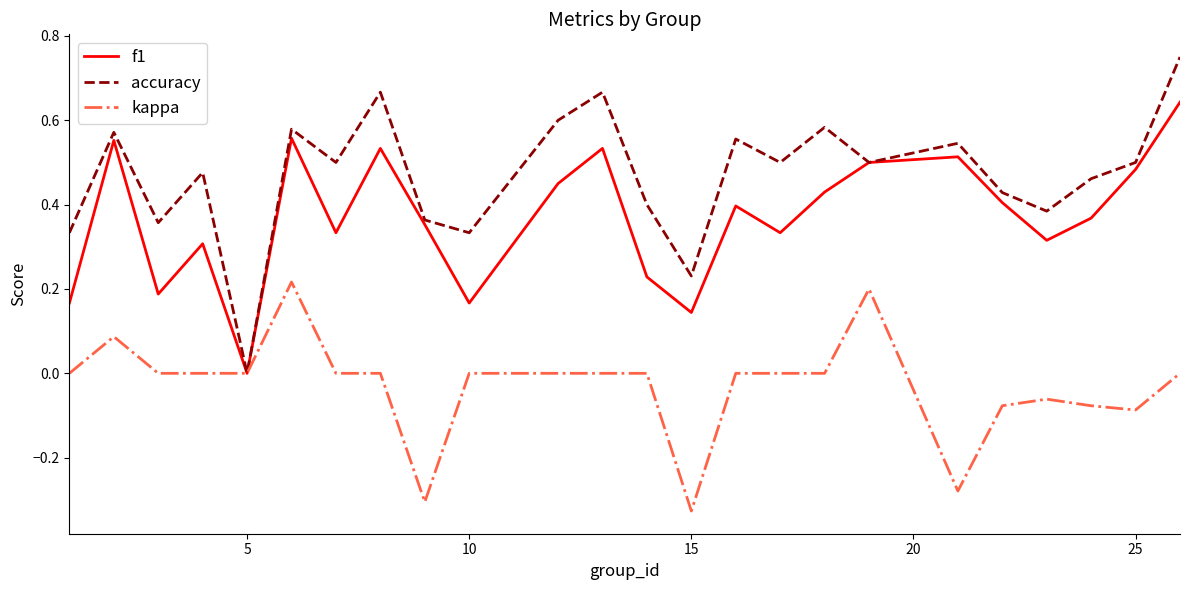

Which series has the largest total across all categories?

accuracy